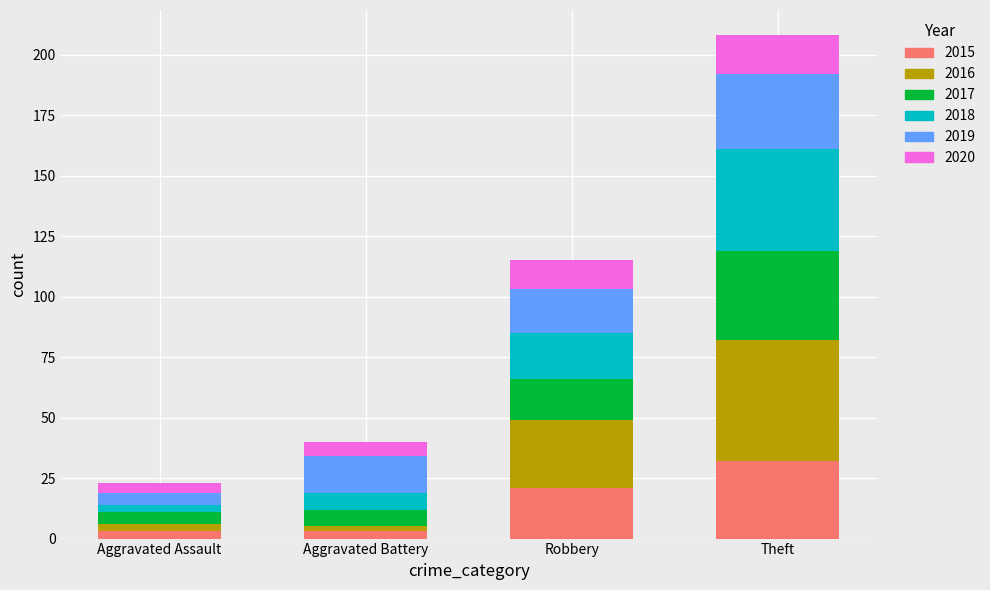

How many values in the 2015 series are below 21?

2